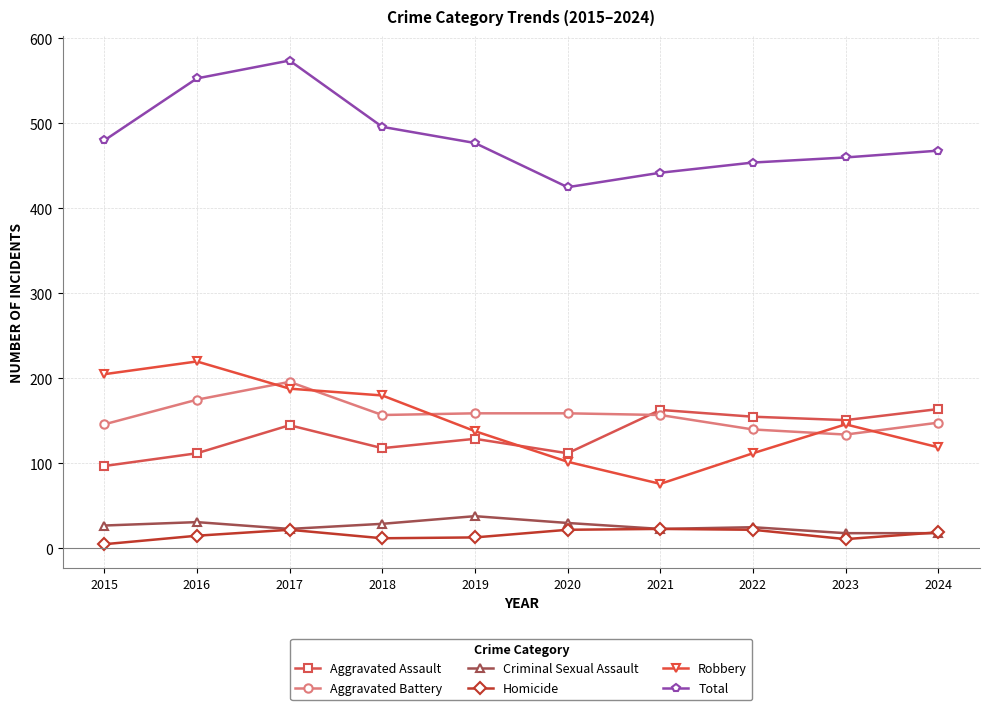

What is the difference between the highest and lowest values at 2021?

419